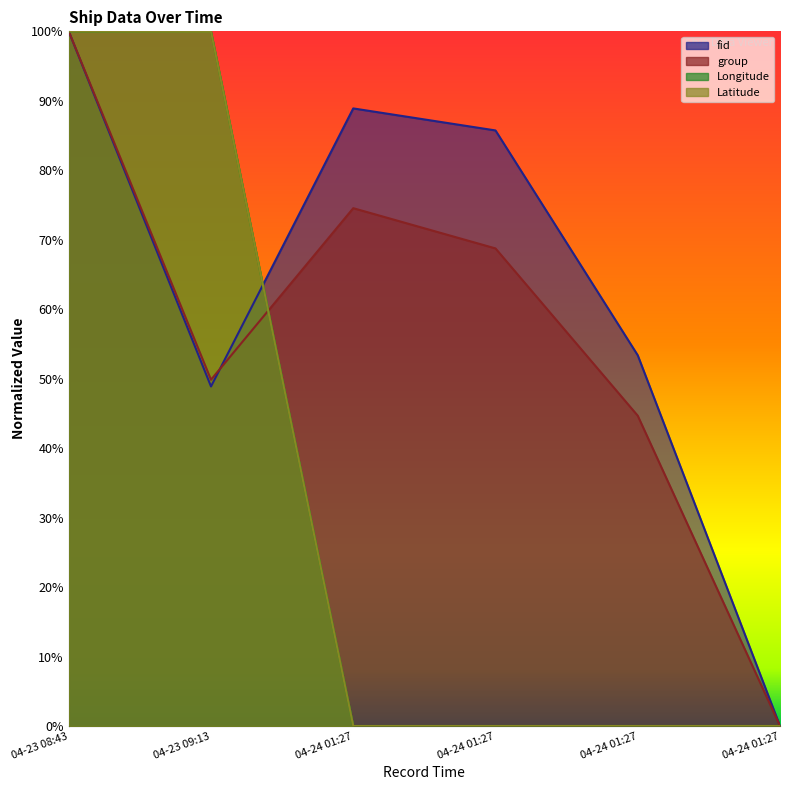

Is it true that Longitude equals 0.4 at 04-23 09:13?

False